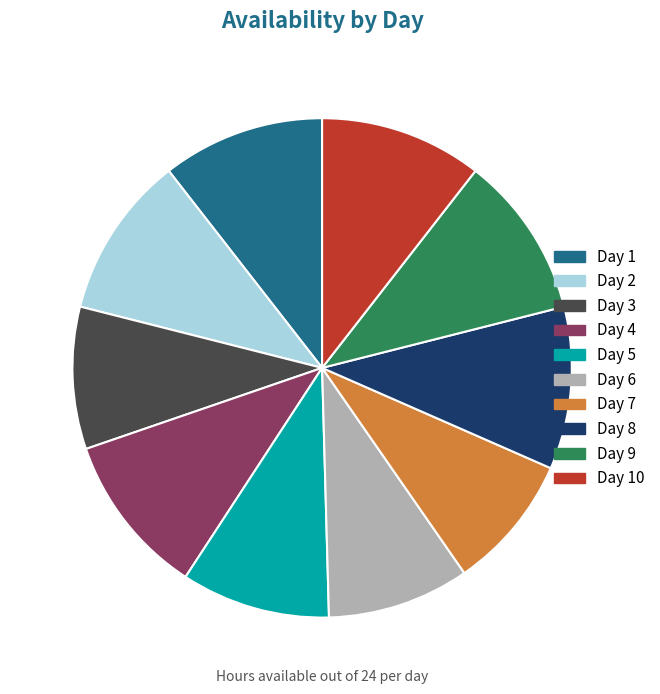

Does Day 6 account for over 50% of the chart?

No